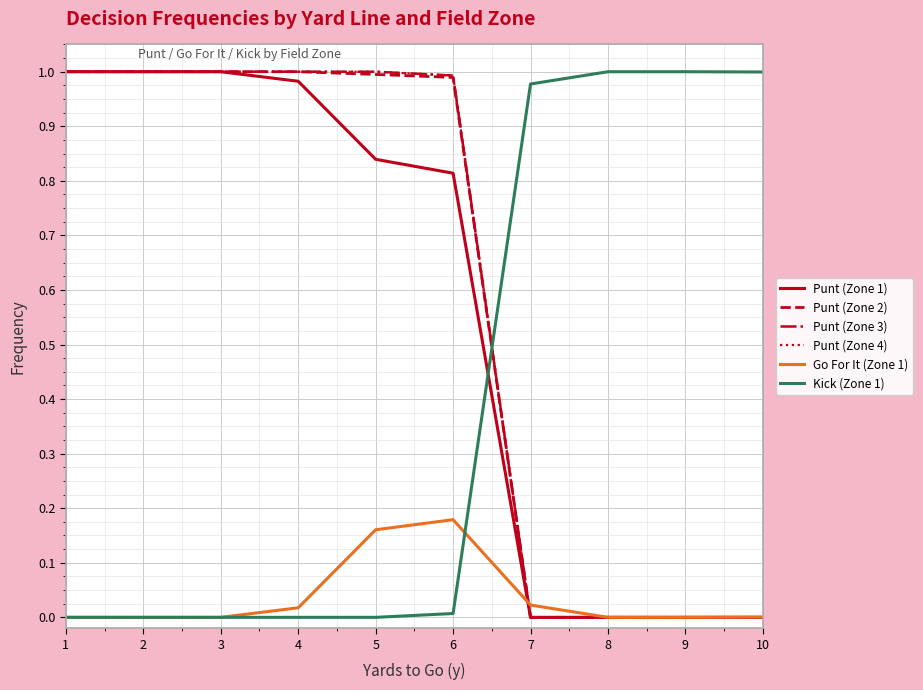

Is this an area chart (filled region under the line)?

No